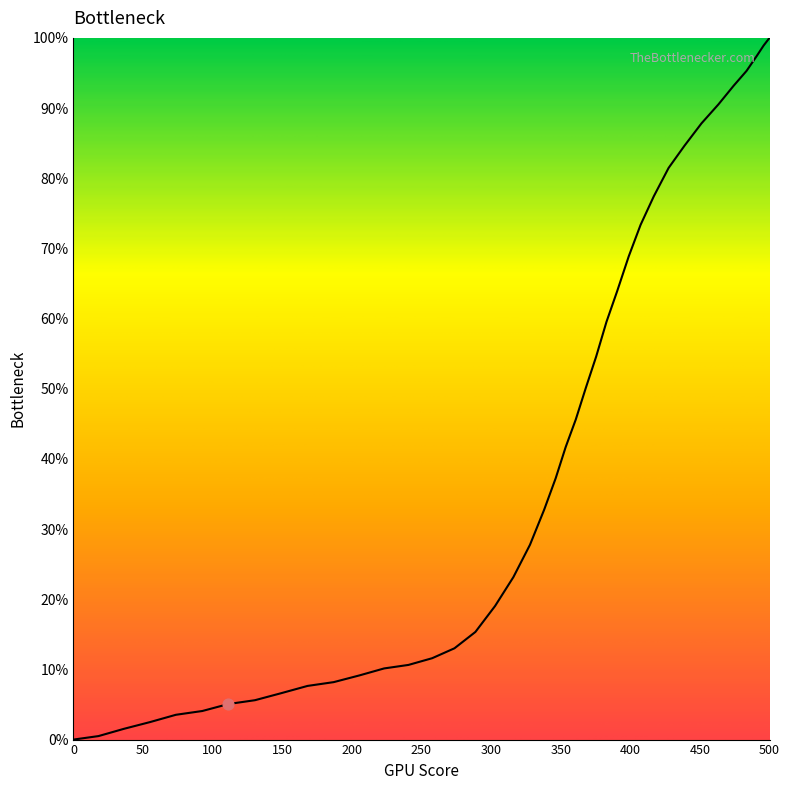

What is the difference between the maximum and minimum values?

100.0